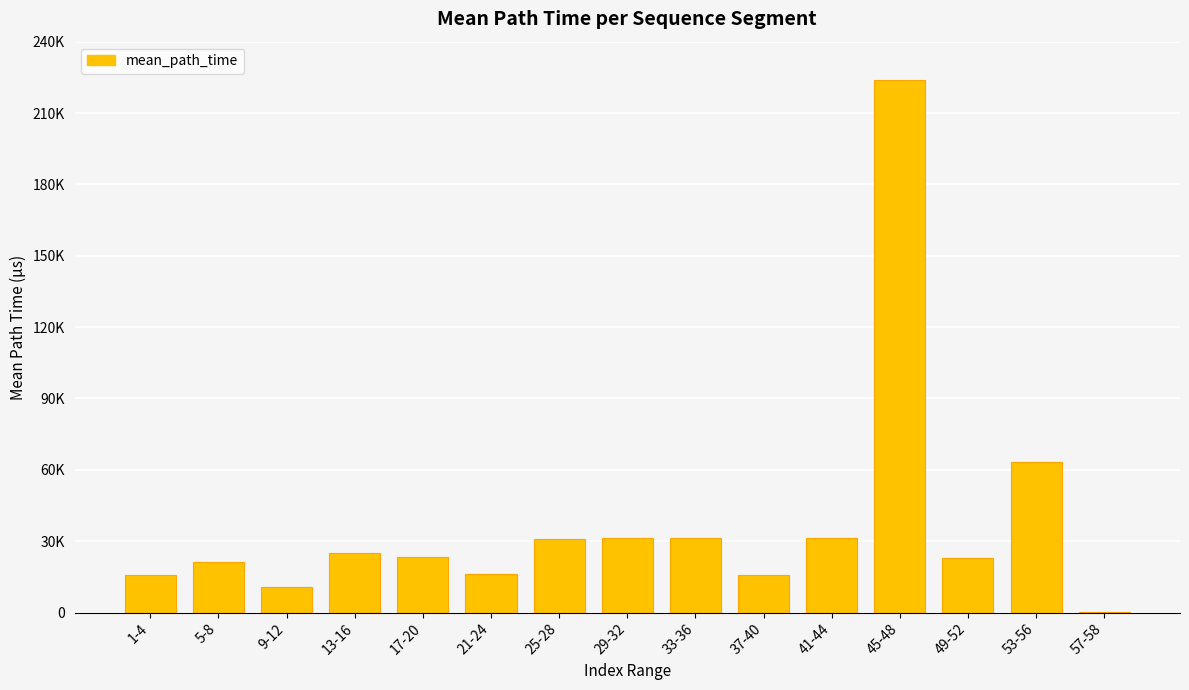

Which has a higher value, 37-40 or 1-4?

37-40